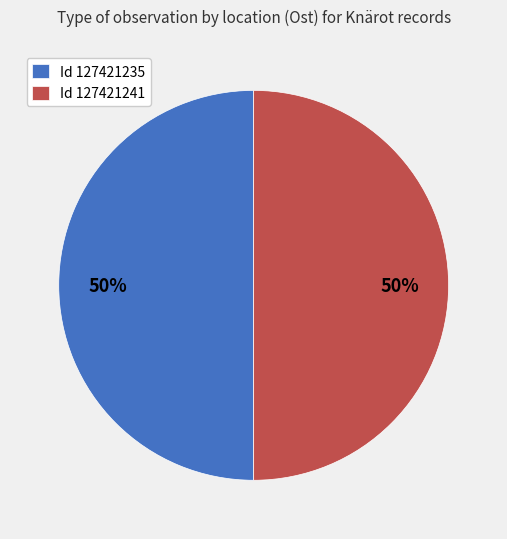

To the nearest percent, what is the average slice percentage?

50%